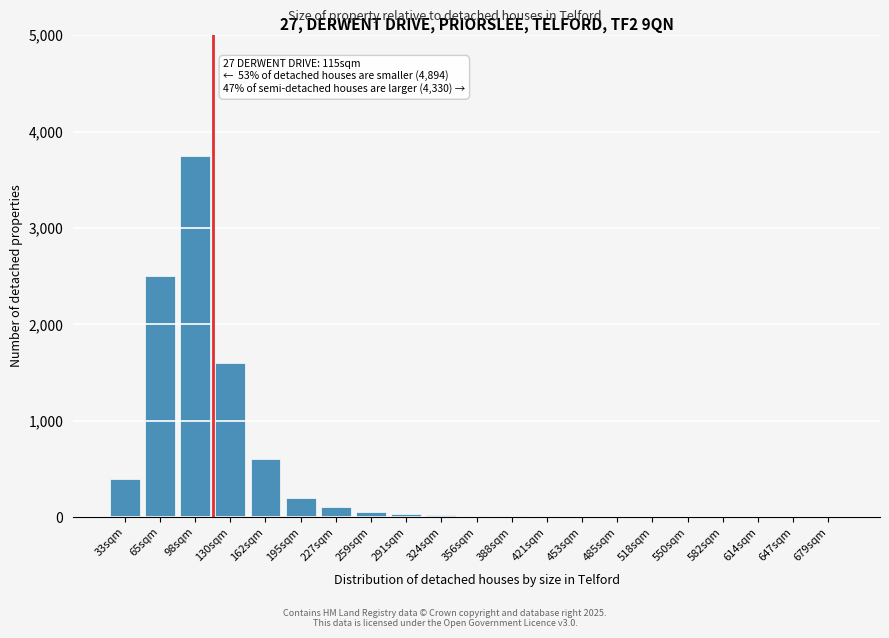

True or false: the data shows 20 at 324sqm.

True